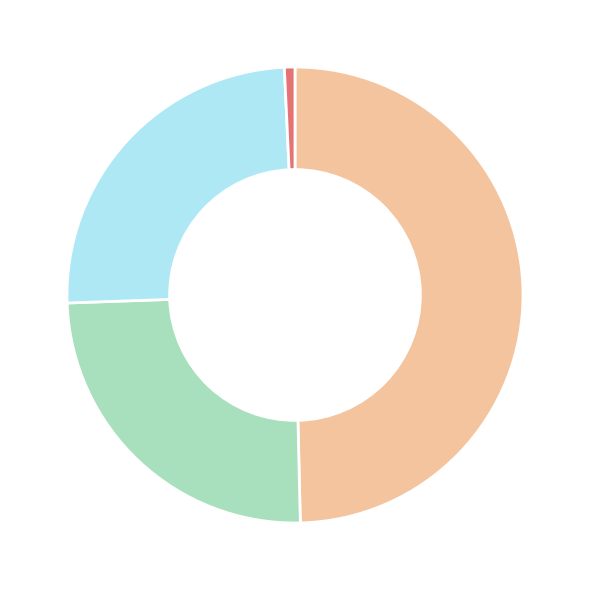

Is there a majority slice in this chart?

No